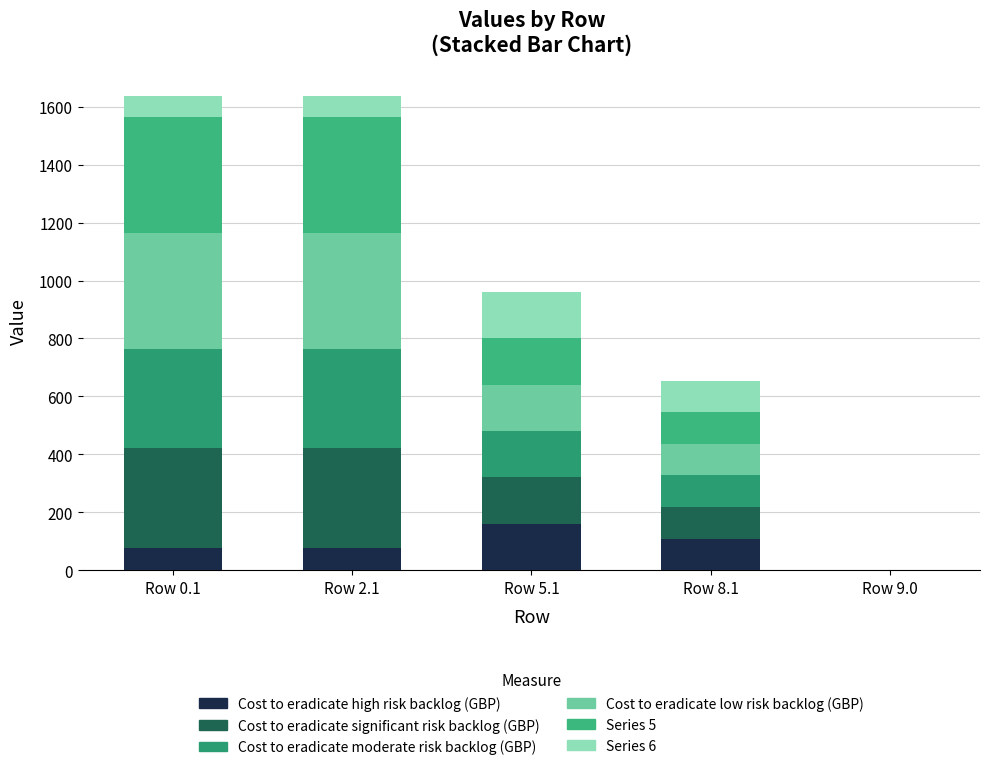

How many series are shown in this chart?

6